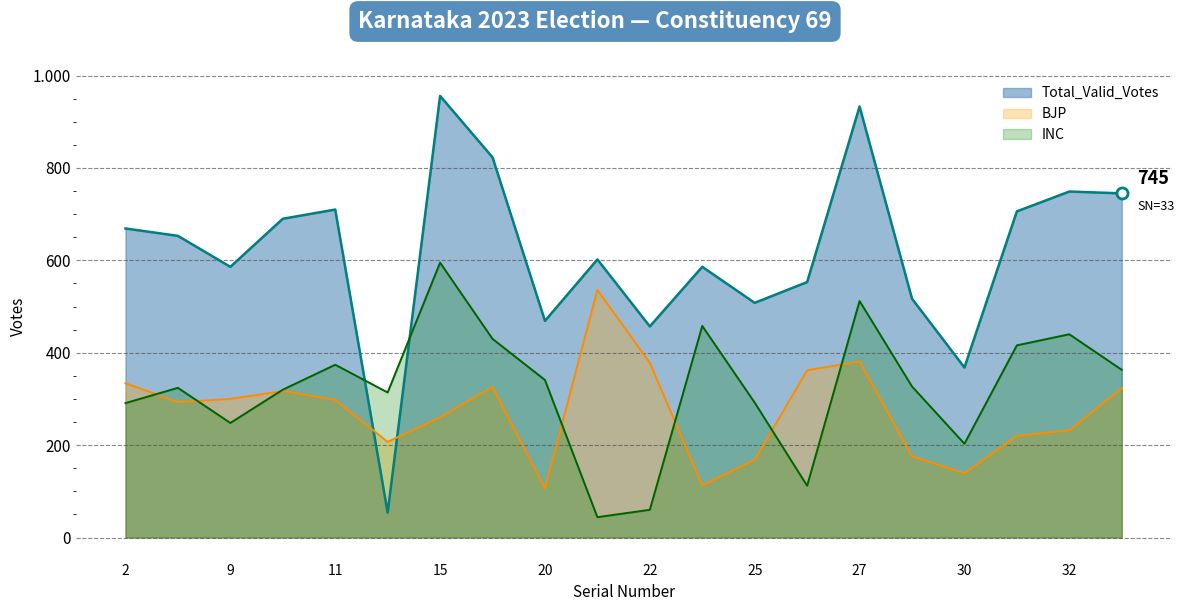

What is the maximum value shown in the chart?

956